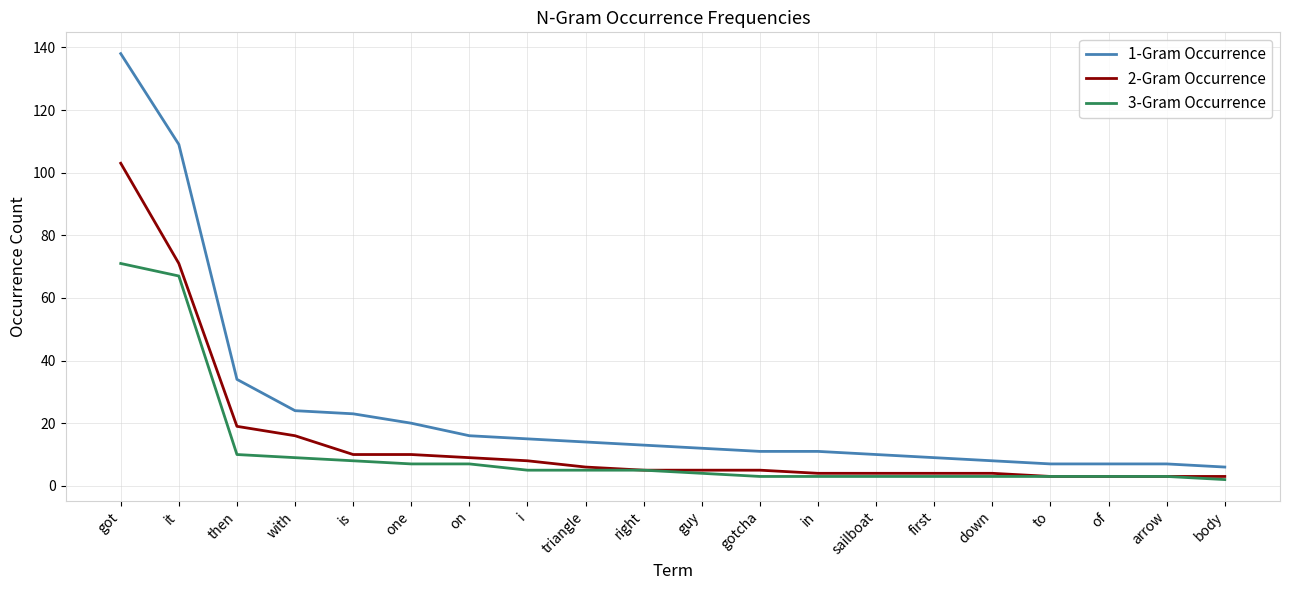

At which label does 2-Gram Occurrence reach its peak?

got